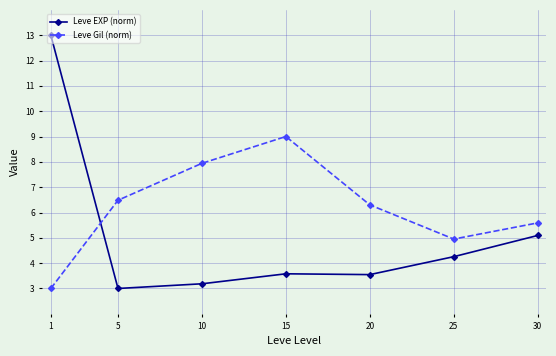

The Leve EXP (norm) series shows 4.3 at 25. True or false?

True